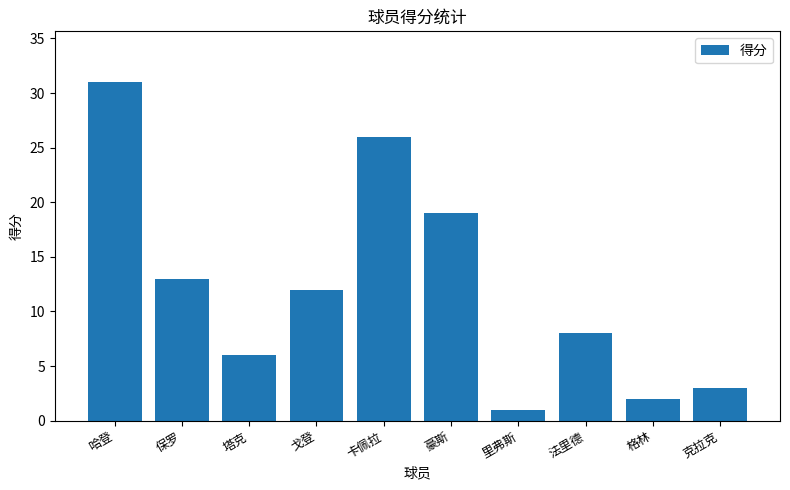

What is the label of the 8th bar from the left?

法里德